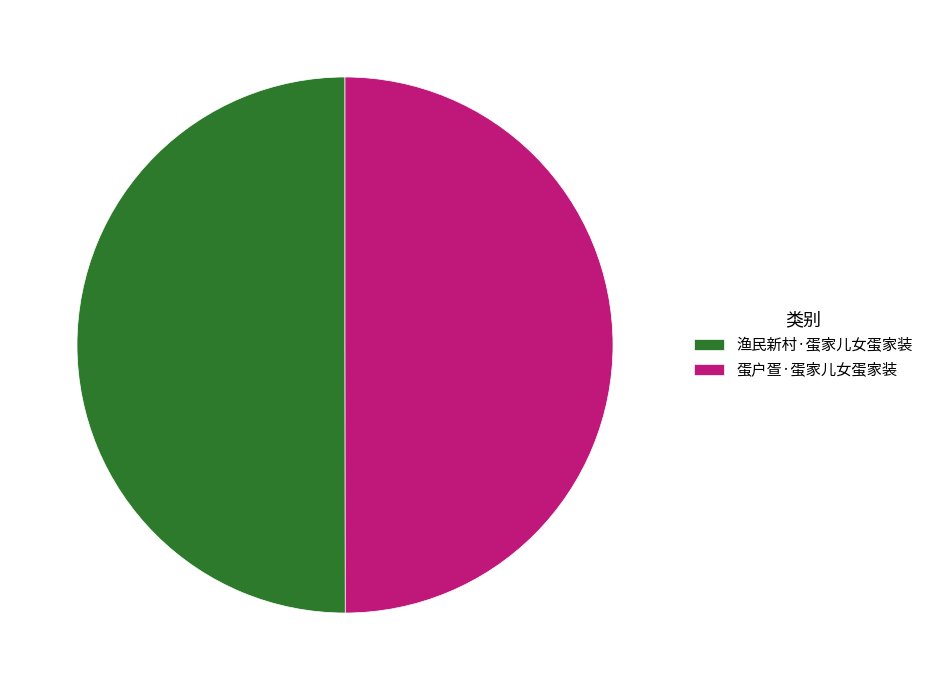

Do 蛋户疍·蛋家儿女蛋家装 and 渔民新村·蛋家儿女蛋家装 together represent more than half of the pie?

Yes